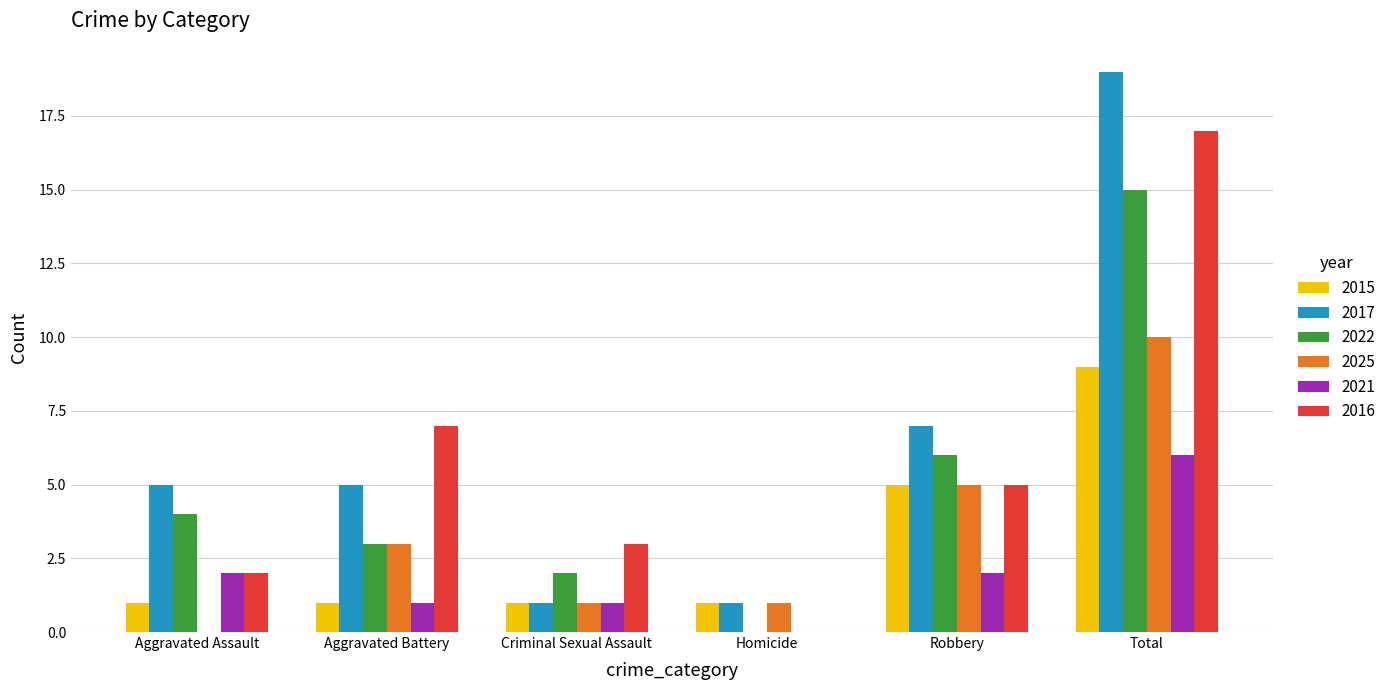

What is the sum of the 2021 values at Total and Aggravated Assault?

8